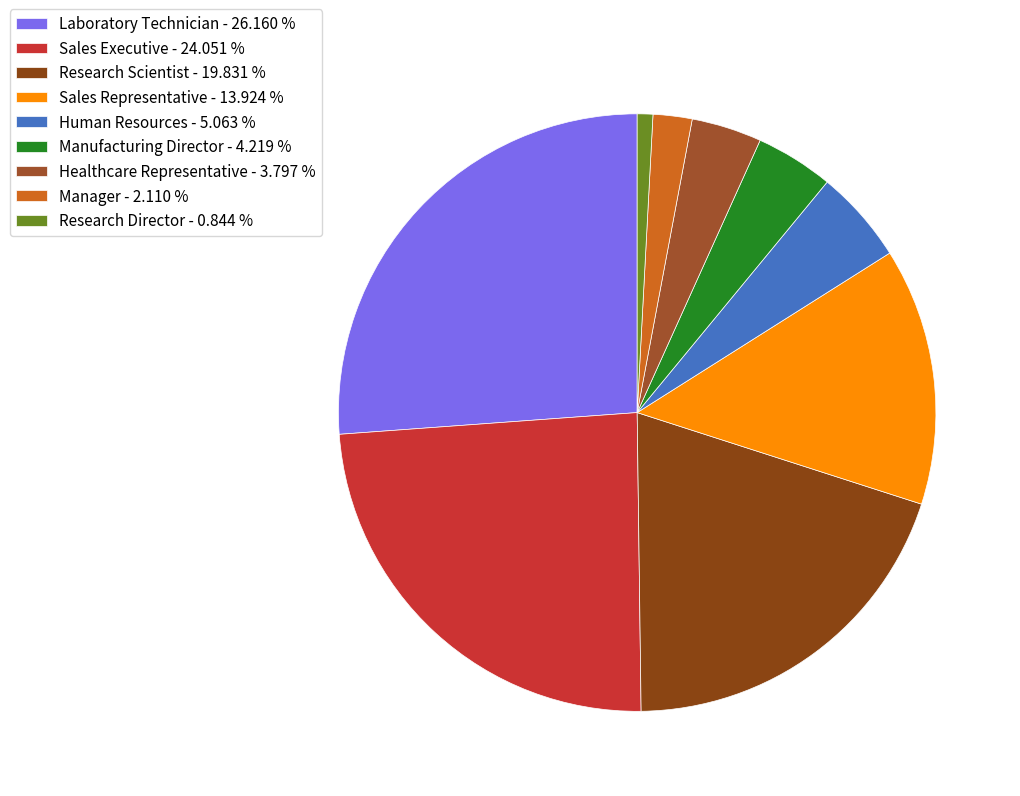

To the nearest percent, what is the difference between the largest and smallest slice percentages?

25%